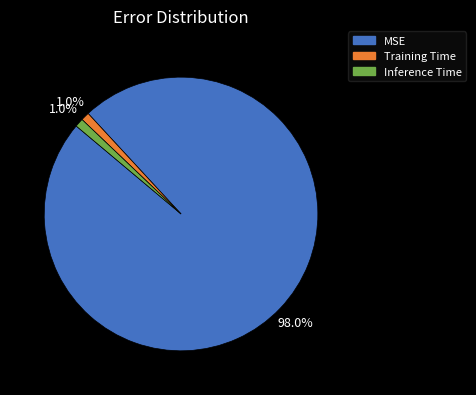

What percentage is the Training Time slice, to the nearest percent?

1%